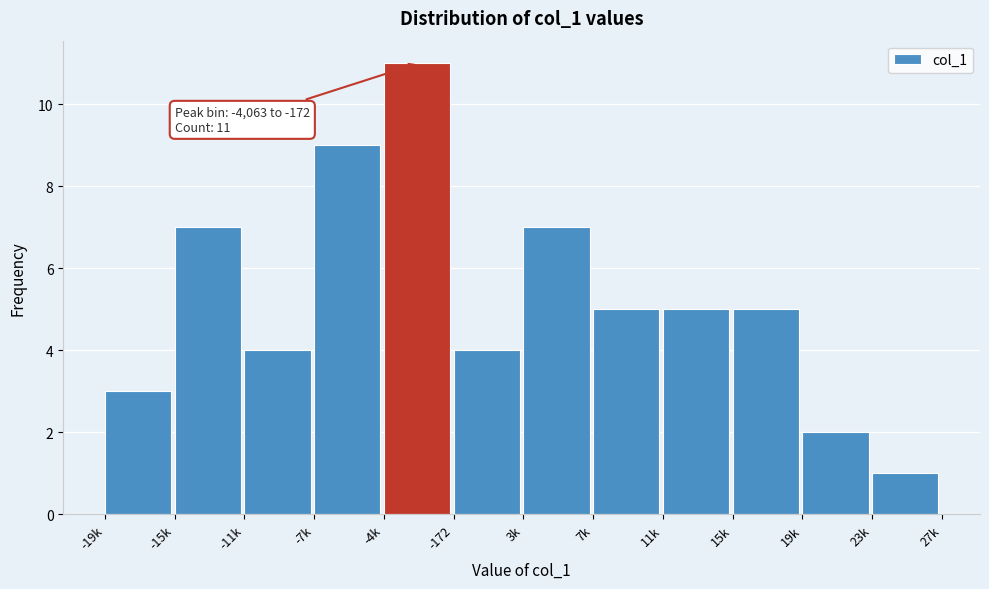

Reading left to right, what are all the values shown in this chart?

3	7	4	9	11	4	7	5	5	5	2	1